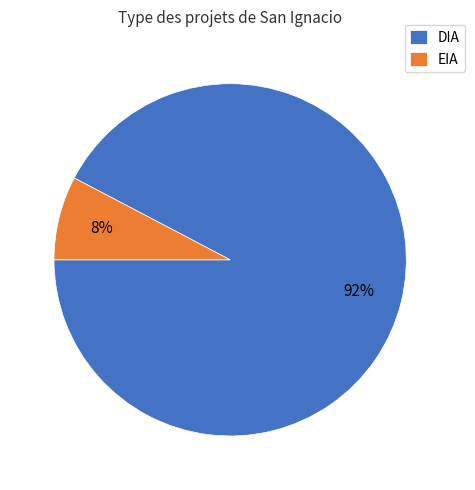

Count the number of slices in the pie.

2